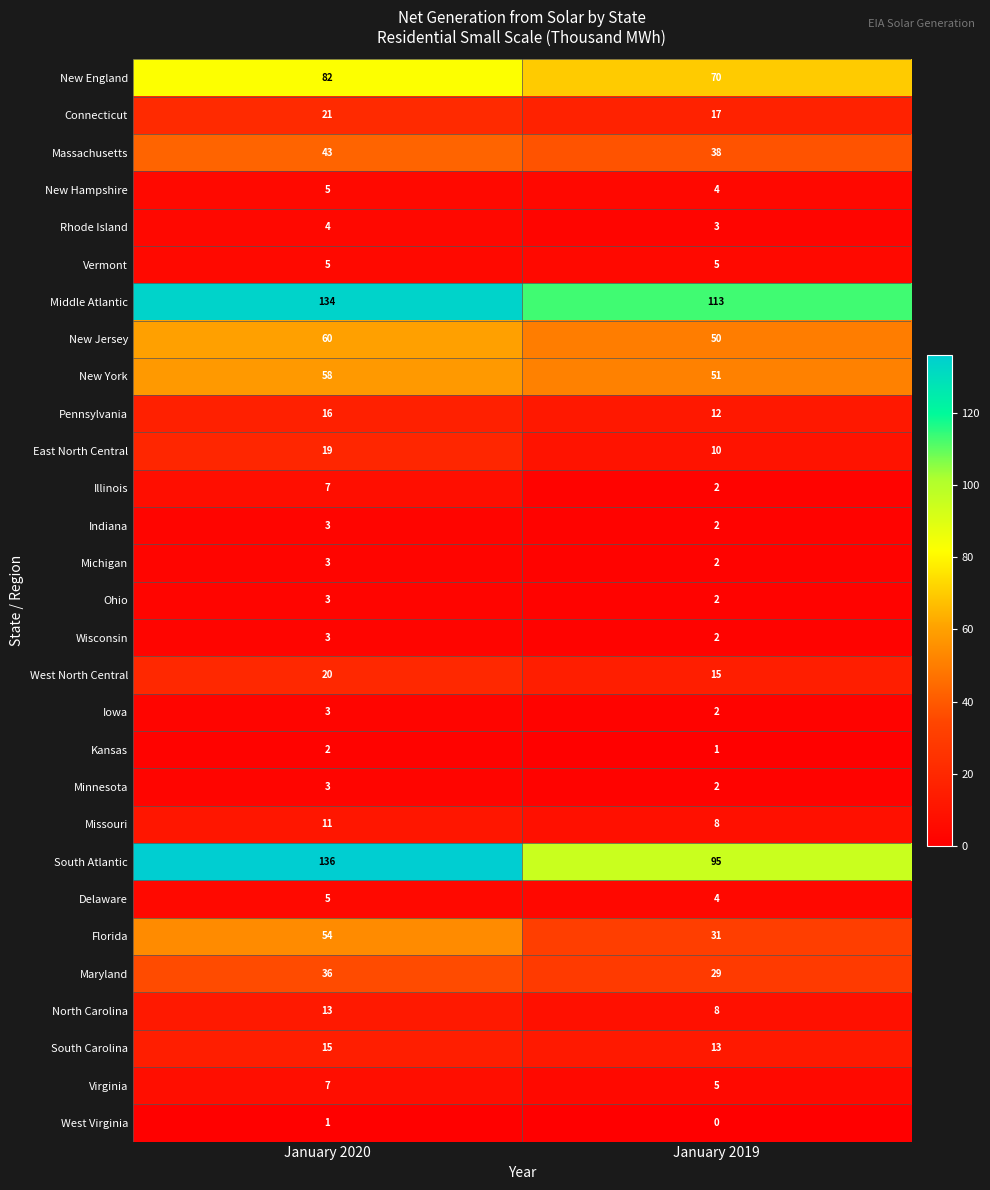

List the labels in order of New Jersey value, largest first.

January 2020, January 2019